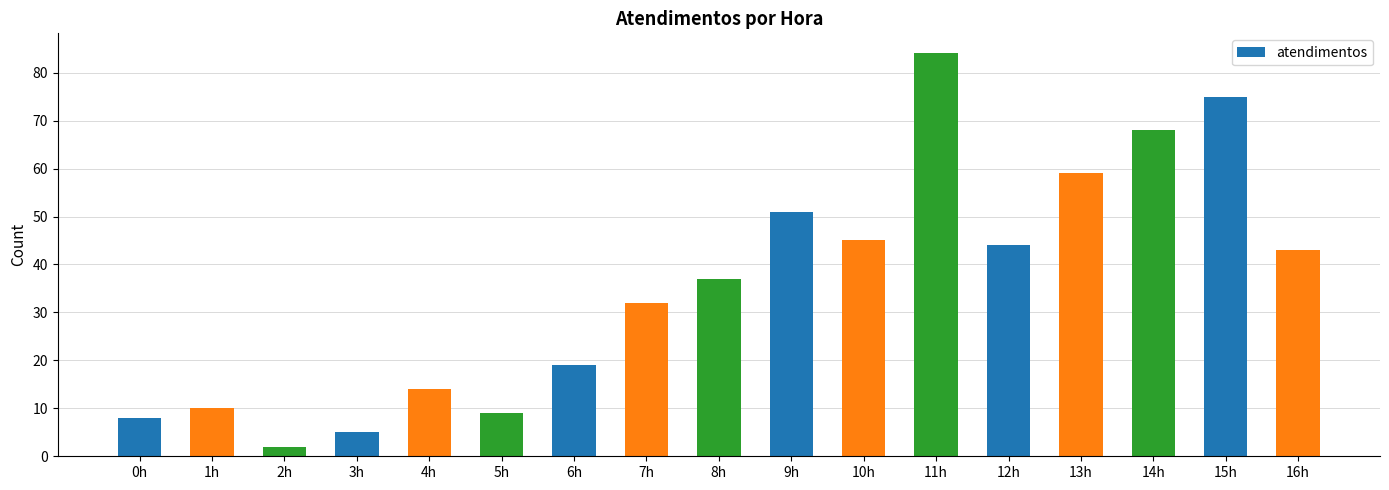

What is the ratio of the value at 0h to the value at 12h?

0.2